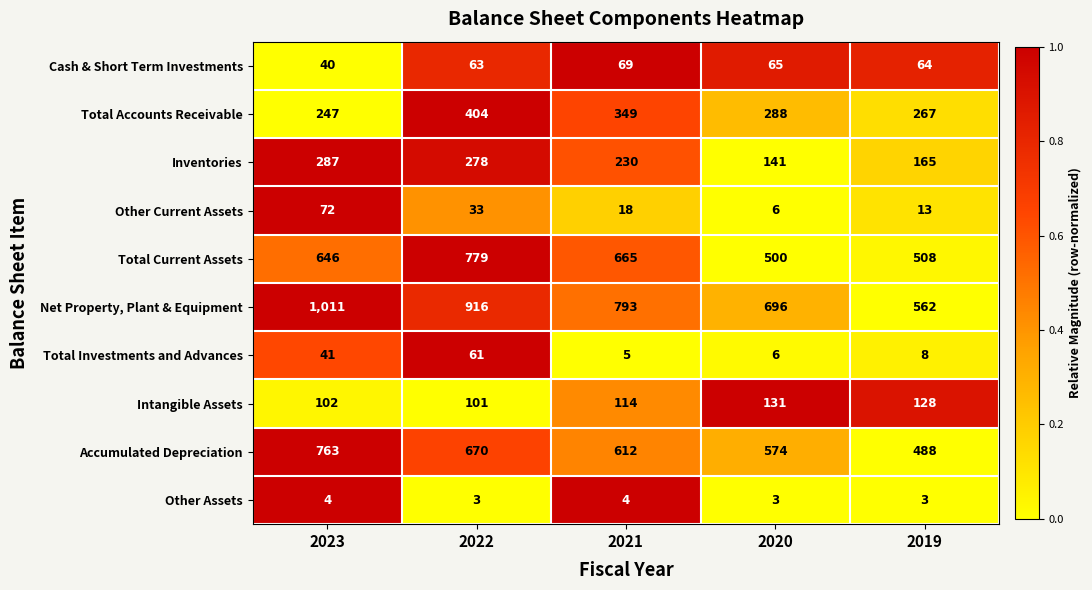

Which series has the largest total across all categories?

Net Property, Plant & Equipment